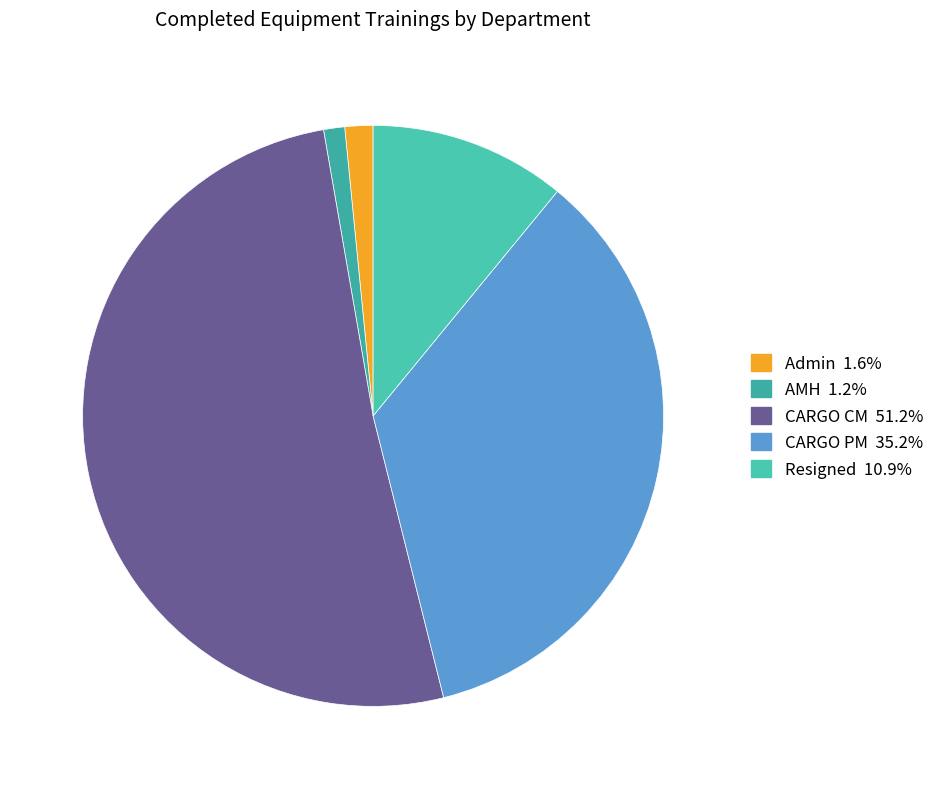

How many slices are in this pie chart?

5